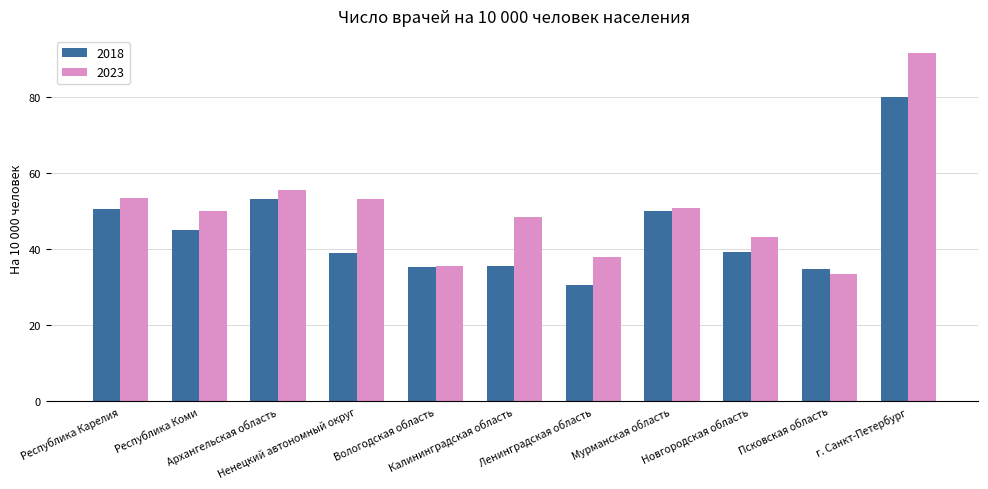

What is the label of the 6th bar from the right?

Калининградская область